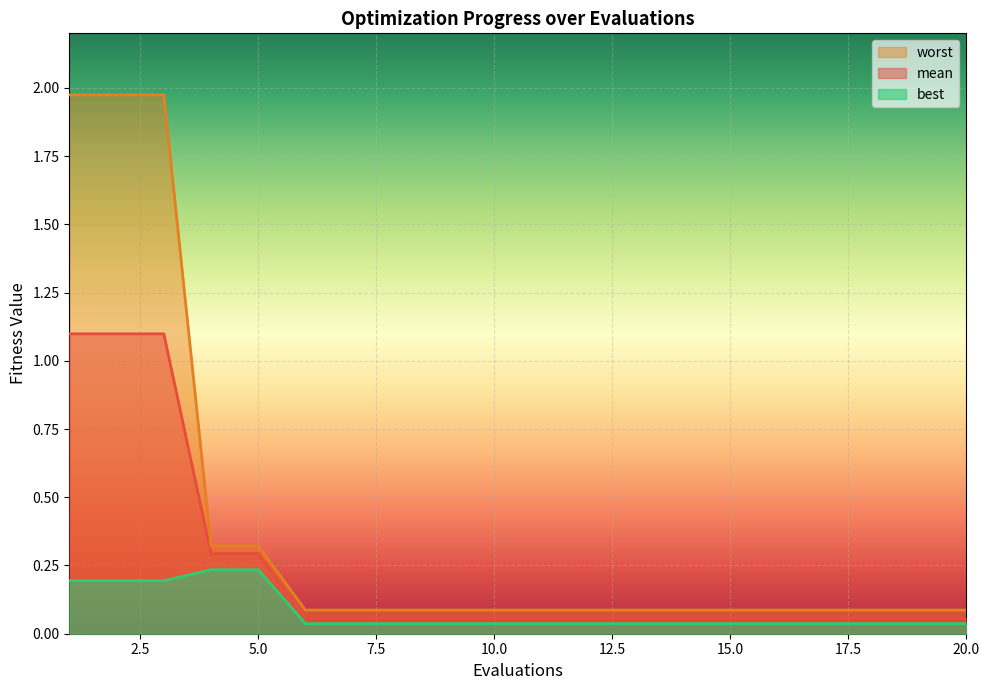

Read the mean value at 6.

0.1